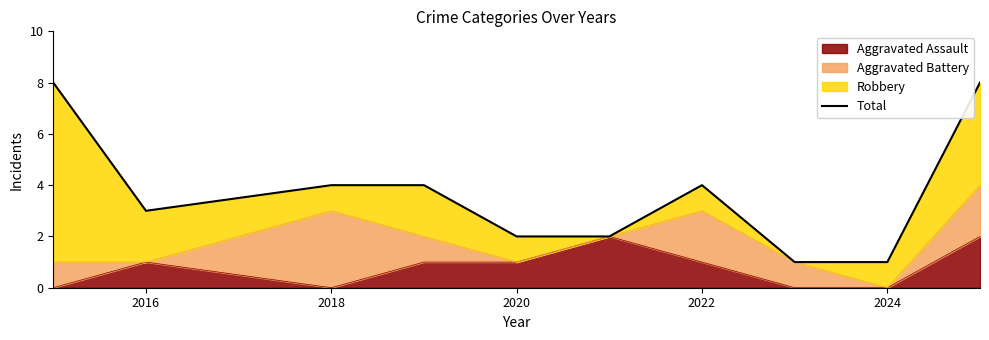

True or false: Aggravated Assault has a value of 2 at 2020.

False